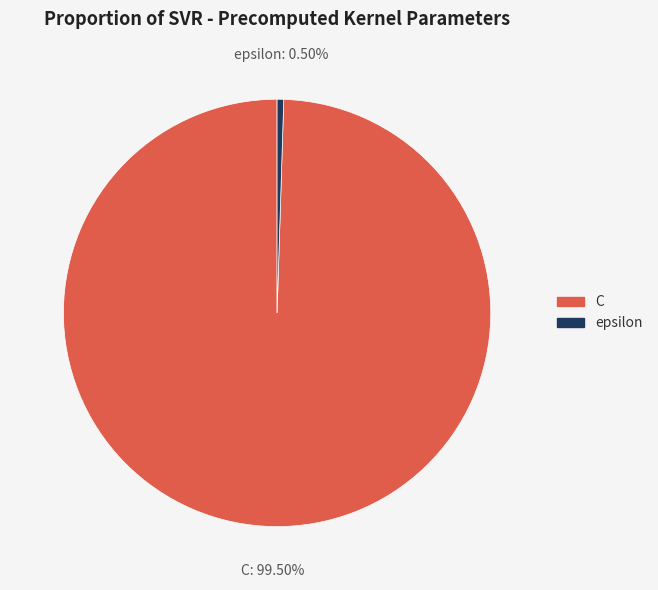

Approximately how many times larger is the value at C compared to epsilon?

200.0